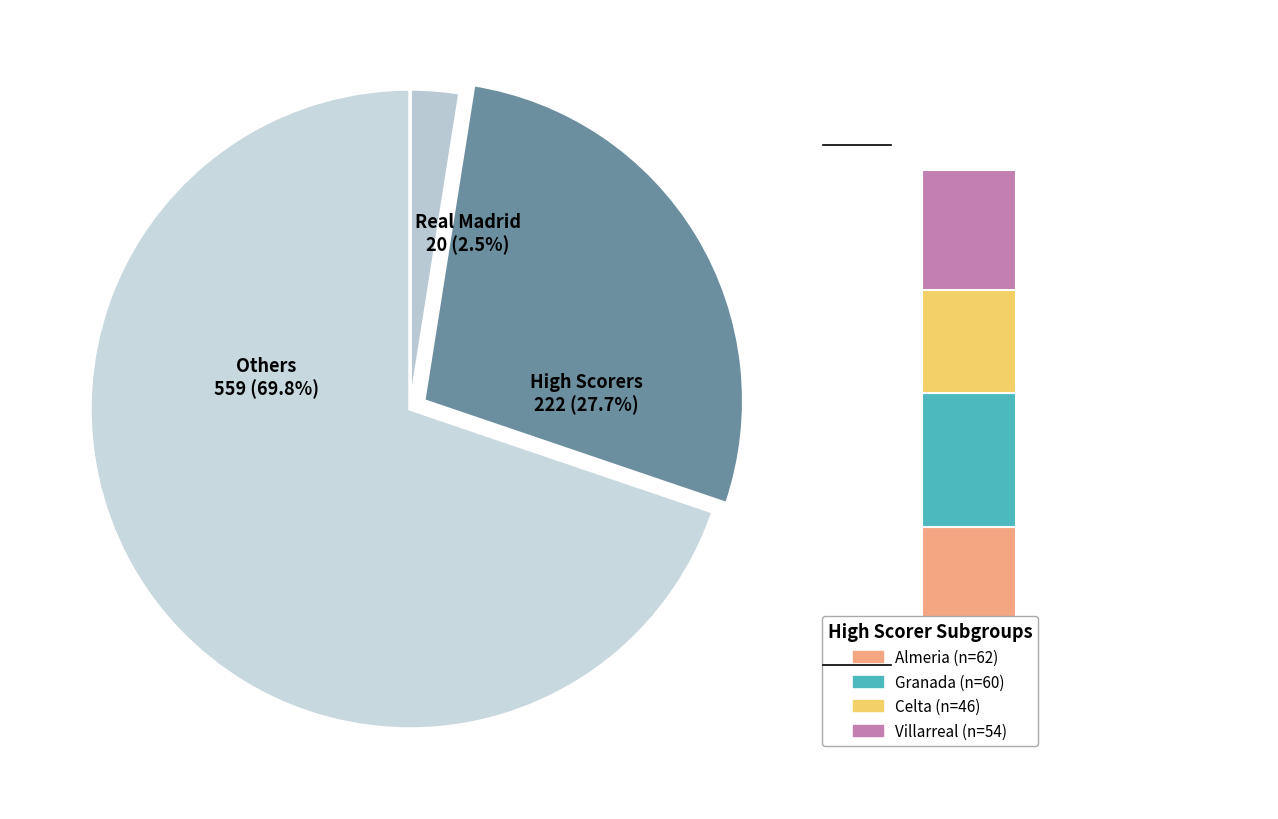

Which category has the smallest portion of the pie?

Real Madrid